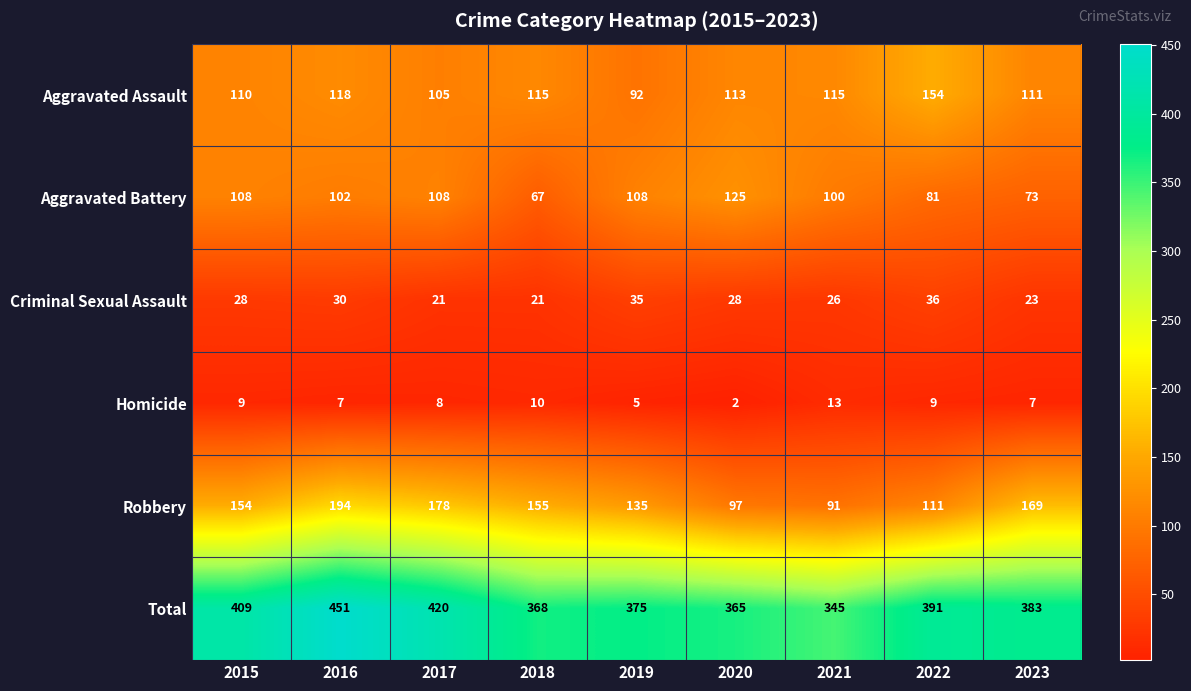

Which category has the lowest value across all series?

2020